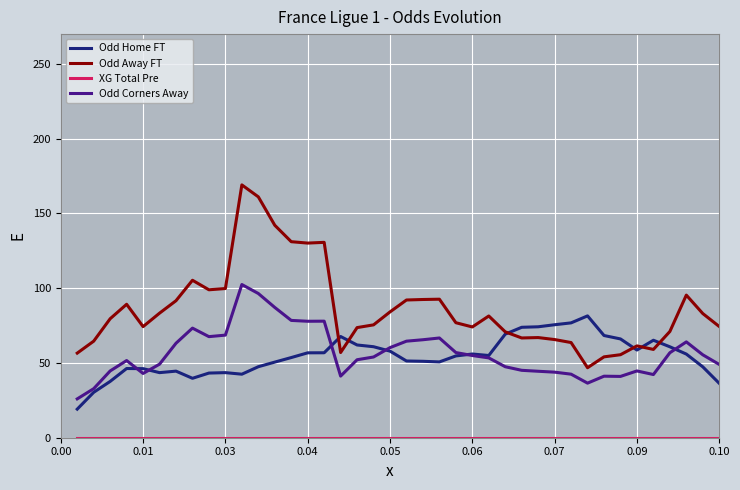

Which series has the largest total across all categories?

Odd Away FT